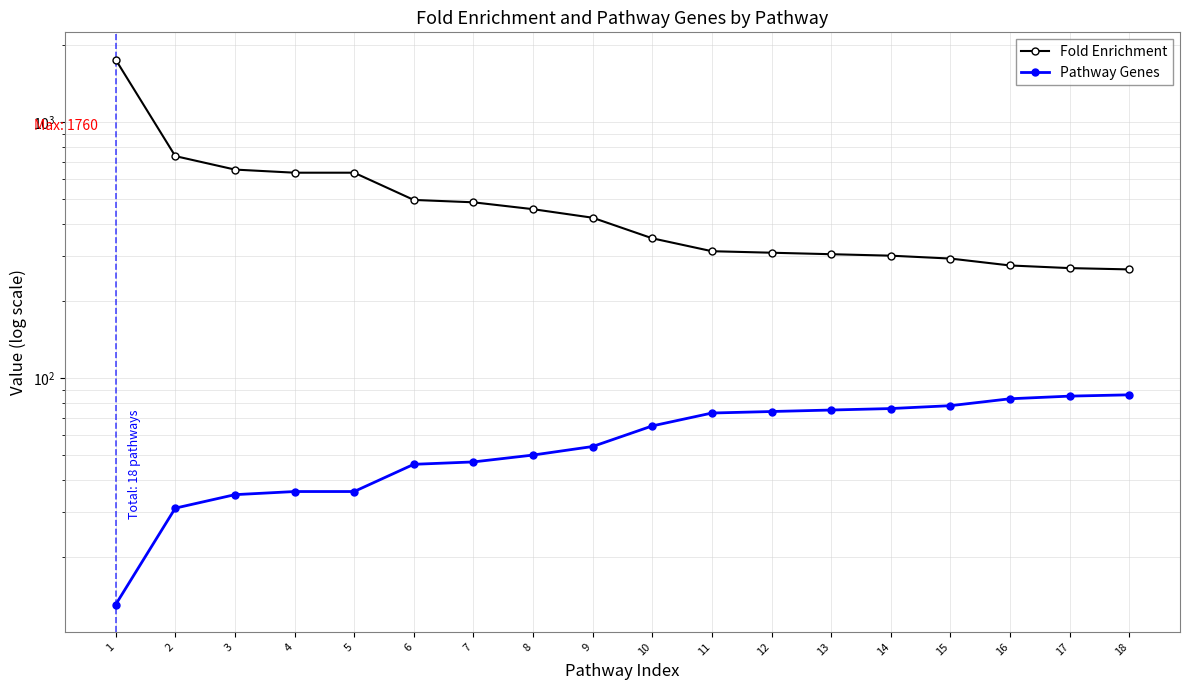

Rank the series by their maximum value, from highest to lowest.

Fold Enrichment, Pathway Genes